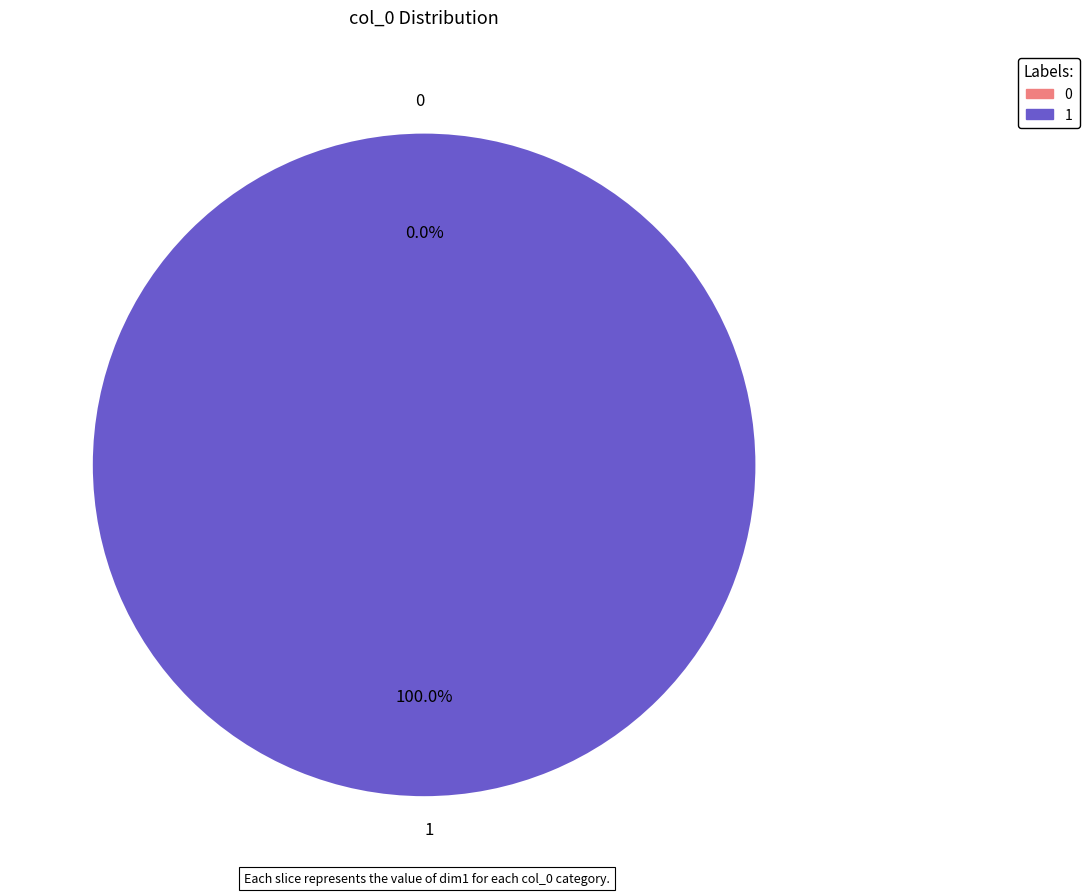

Does 1 represent more than half of the total?

Yes